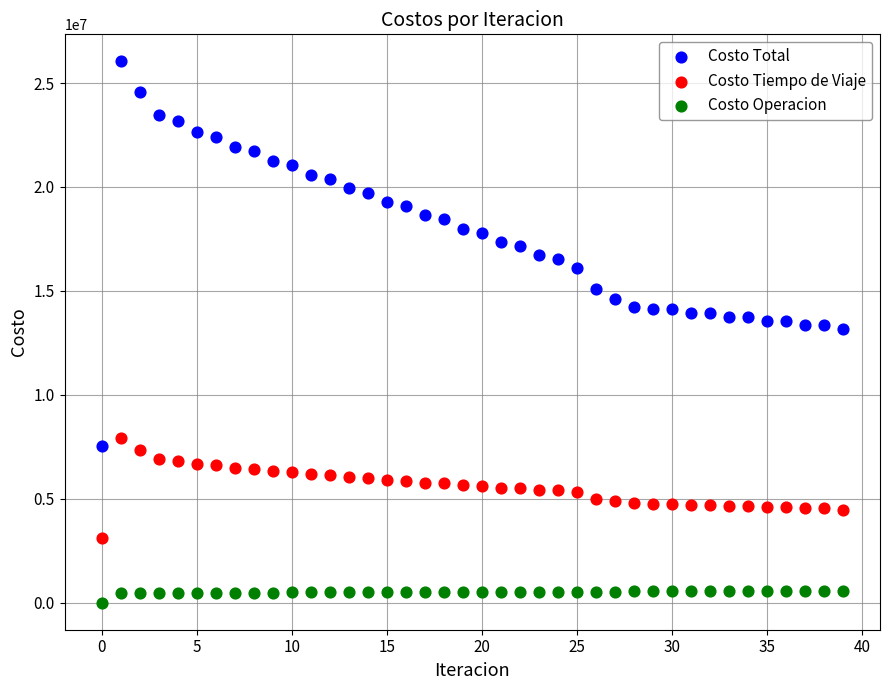

What are all the series names shown in the legend?

Costo Total, Costo Tiempo de Viaje, Costo Operacion